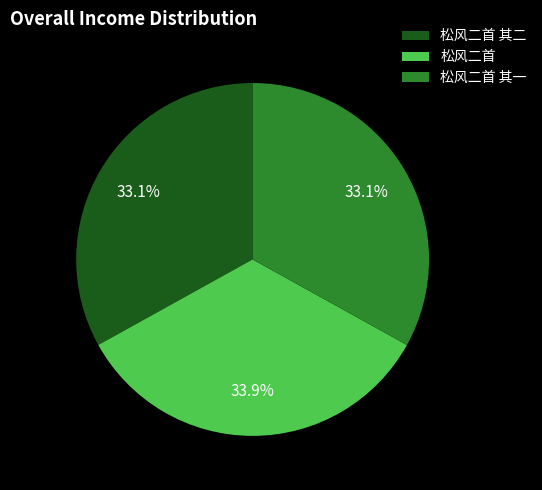

Does 松风二首 account for over 50% of the chart?

No